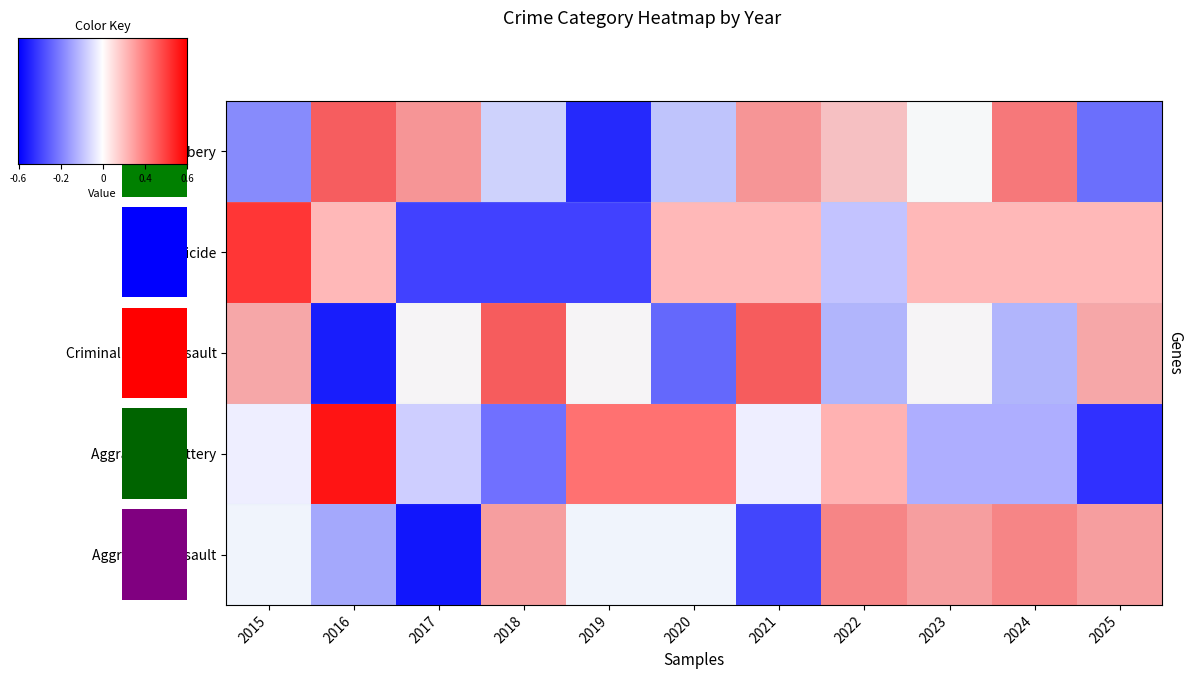

How many data points in Criminal Sexual Assault are above 0?

7